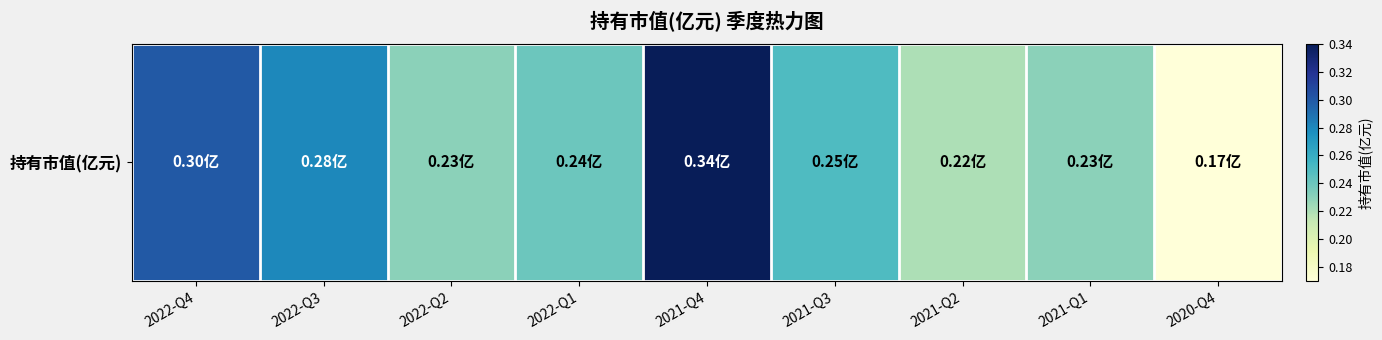

Reading left to right, transcribe all the data shown in this chart.

2022-Q4=0.3	2022-Q3=0.3	2022-Q2=0.2	2022-Q1=0.2	2021-Q4=0.3	2021-Q3=0.2	2021-Q2=0.2	2021-Q1=0.2	2020-Q4=0.2